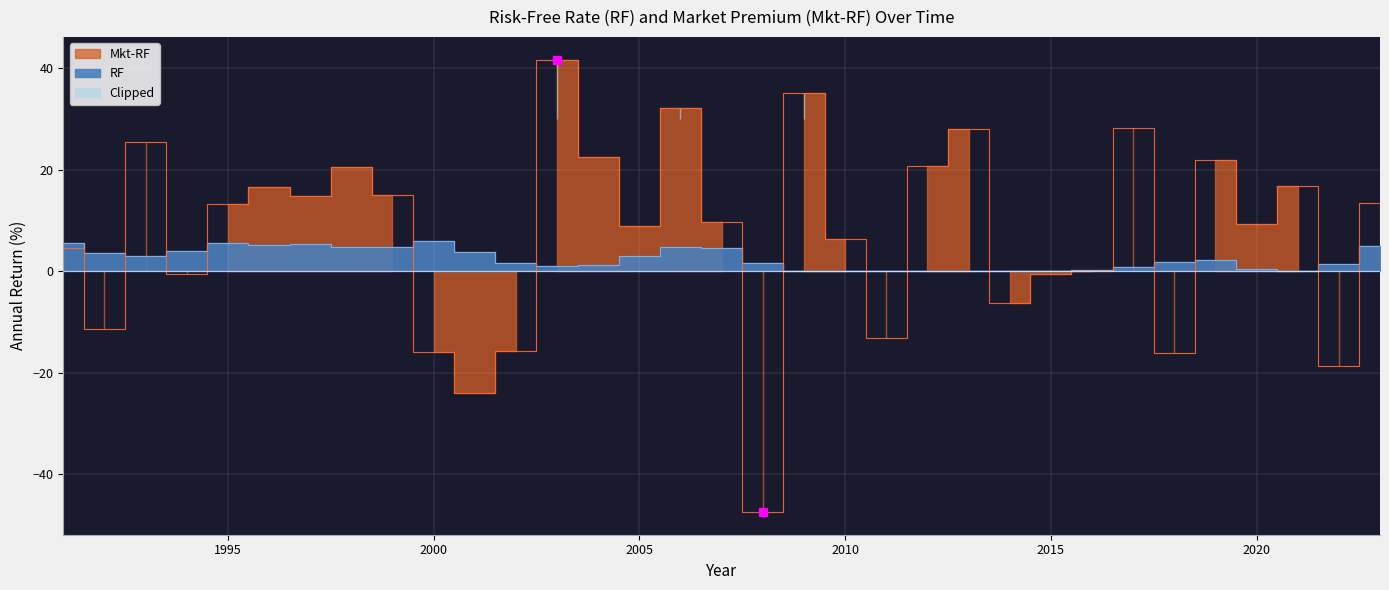

How many data points does each series have?

33